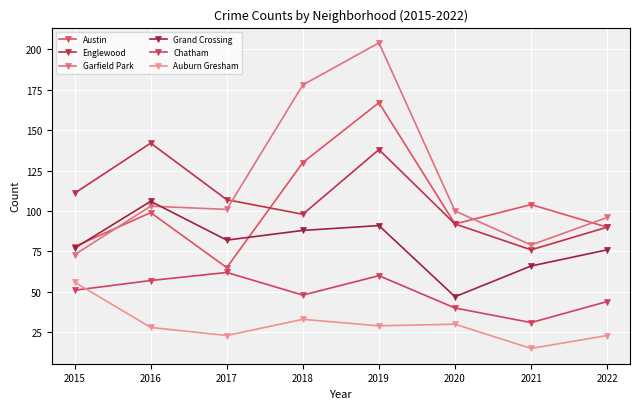

At which label does Grand Crossing reach its minimum?

2020